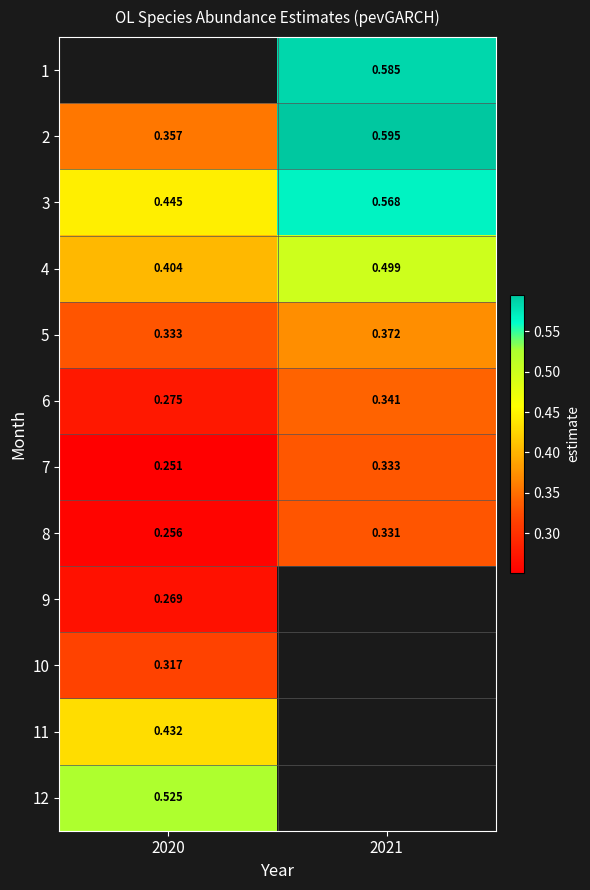

Is the value of 12 at 2020 greater than the value of 4 at 2021?

Yes